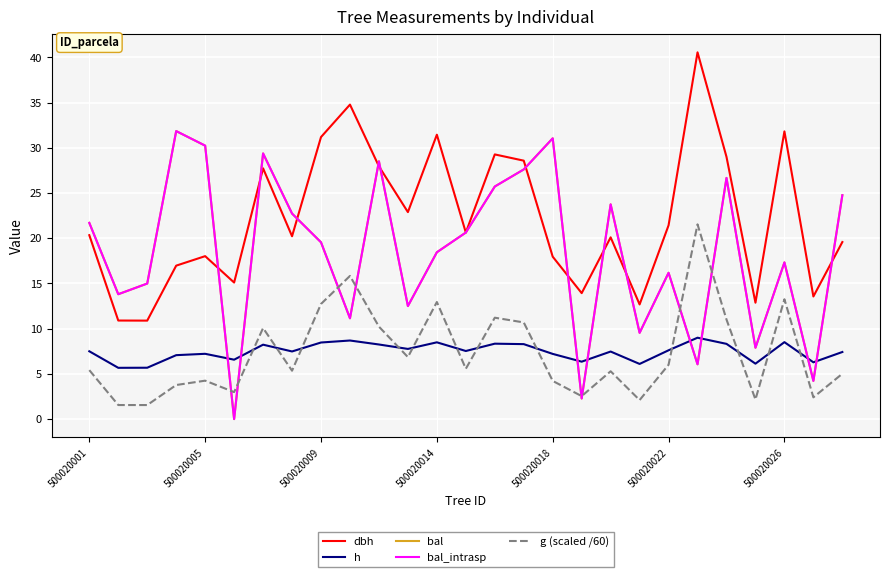

Reading right to left, transcribe all the data shown in this chart.

dbh: 19.6	13.6	31.8	12.9	29.0	40.6	21.4	12.7	20.1	13.9	18.0	28.6	29.3	20.6	31.4	22.9	27.9	34.8	31.2	20.2	27.7	15.1	18.0	17.0	10.9	10.9	20.3
h: 7.4	6.3	8.5	6.1	8.3	9.0	7.6	6.1	7.5	6.3	7.2	8.3	8.3	7.5	8.5	7.8	8.2	8.7	8.5	7.5	8.2	6.6	7.2	7.1	5.7	5.7	7.5
bal: 24.8	4.2	17.3	7.9	26.7	6.1	16.2	9.5	23.8	2.3	31.1	27.6	25.7	20.6	18.4	12.5	28.5	11.2	19.6	22.7	29.4	0.0	30.2	31.9	15.0	13.8	21.7
bal_intrasp: 24.8	4.2	17.3	7.9	26.7	6.1	16.2	9.5	23.8	2.3	31.1	27.6	25.7	20.6	18.4	12.5	28.5	11.2	19.6	22.7	29.4	0.0	30.2	31.9	15.0	13.8	21.7
g (scaled /60): 5.0	2.4	13.3	2.2	11.0	21.5	6.0	2.1	5.3	2.5	4.2	10.7	11.2	5.6	12.9	6.9	10.2	15.8	12.7	5.4	10.1	3.0	4.2	3.8	1.6	1.6	5.4